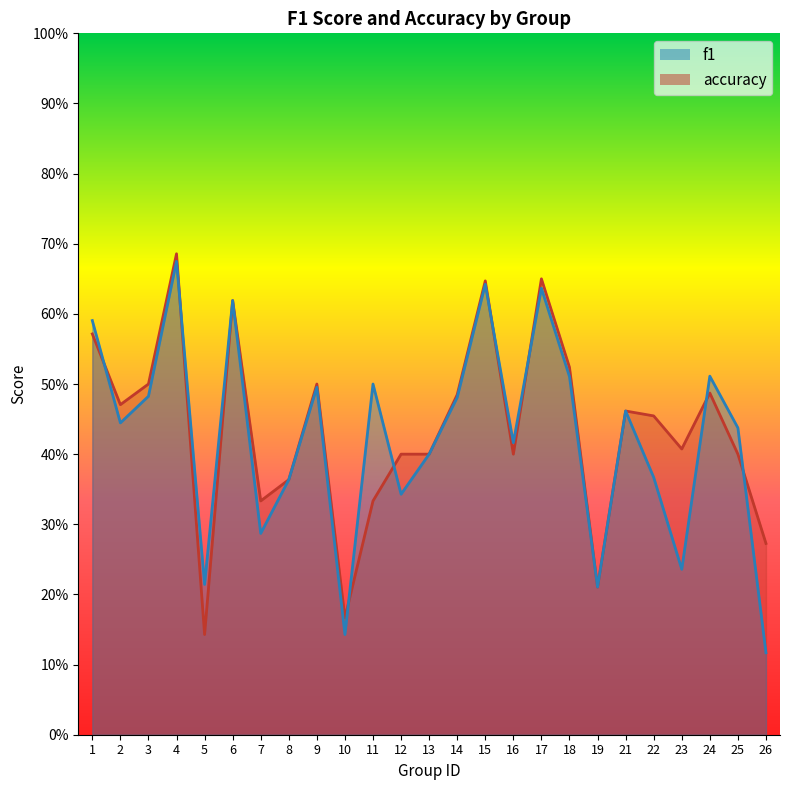

Is it true that accuracy equals 0.2 at 10?

True